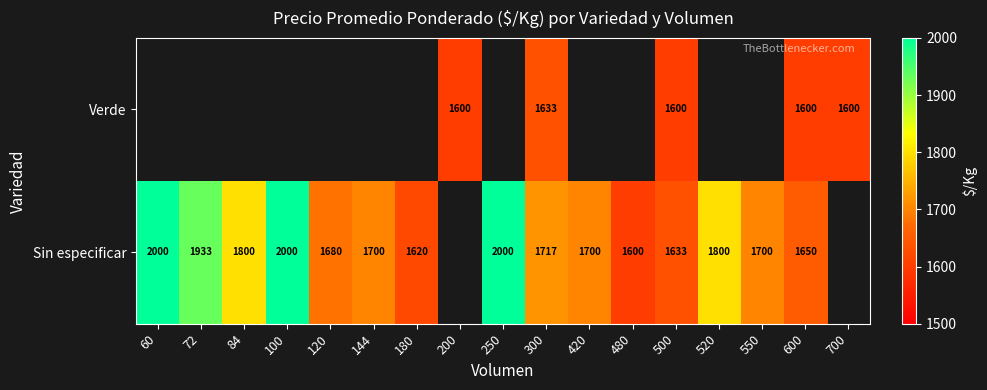

The value of Sin especificar at 300 is 1717. True or false?

True